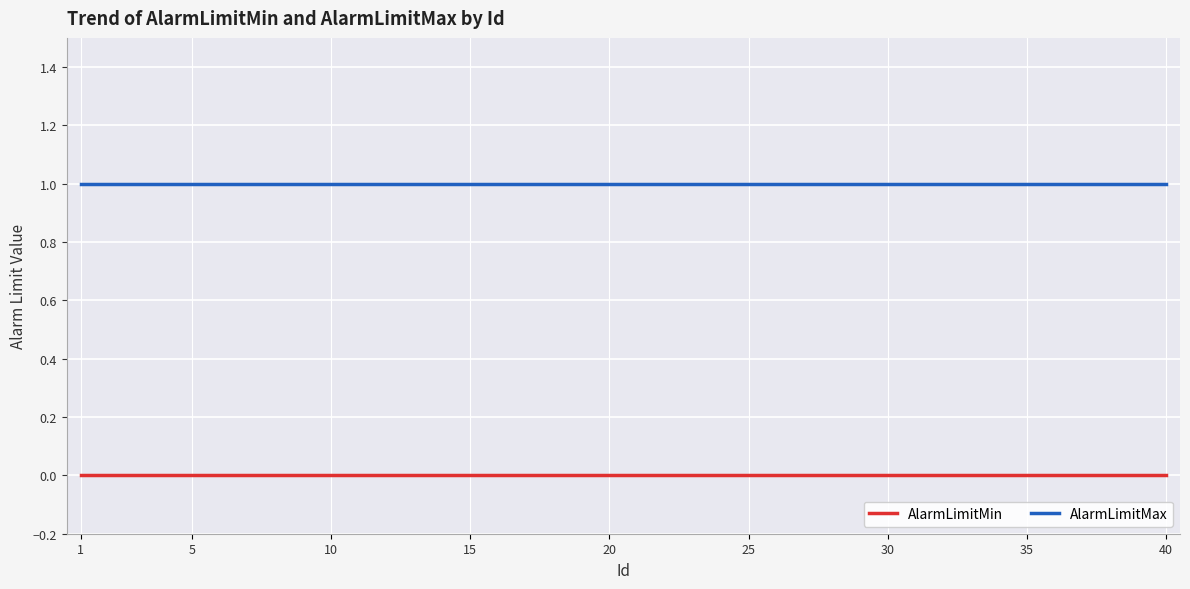

List the series in order of their overall mean, lowest first.

AlarmLimitMin, AlarmLimitMax